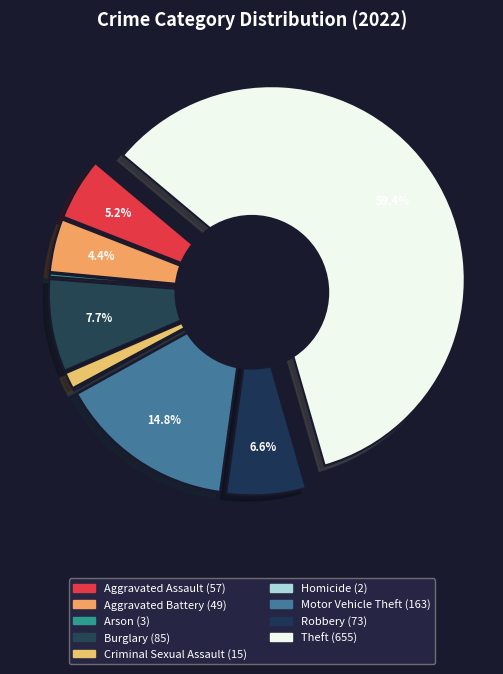

Combined, do Criminal Sexual Assault and Aggravated Battery account for over 50%?

No